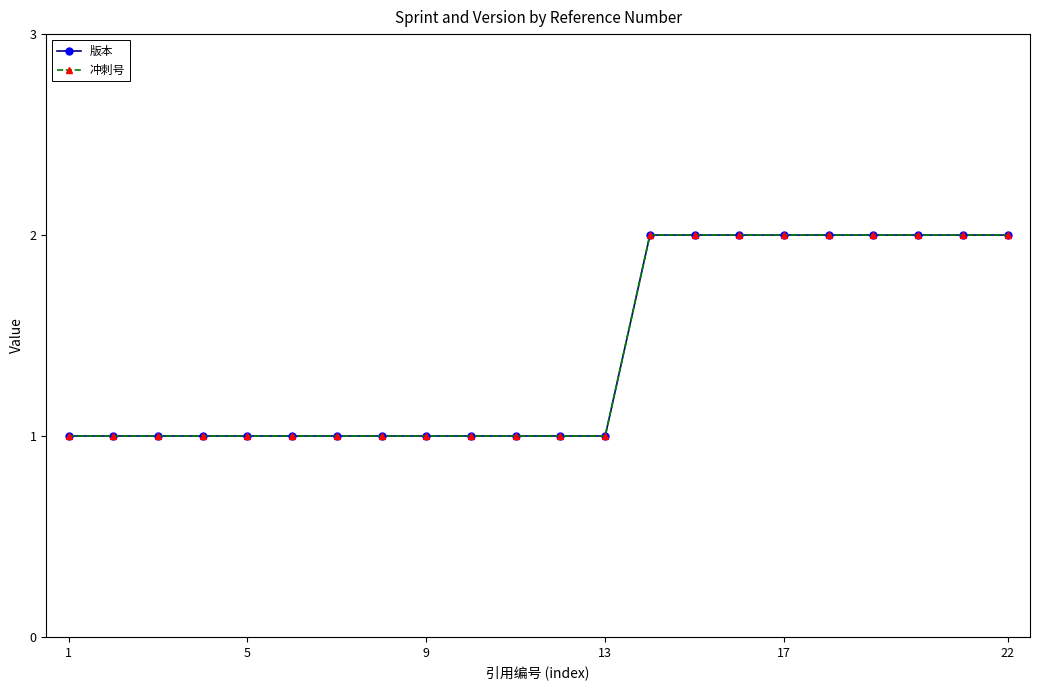

Does the chart have visible grid lines?

No